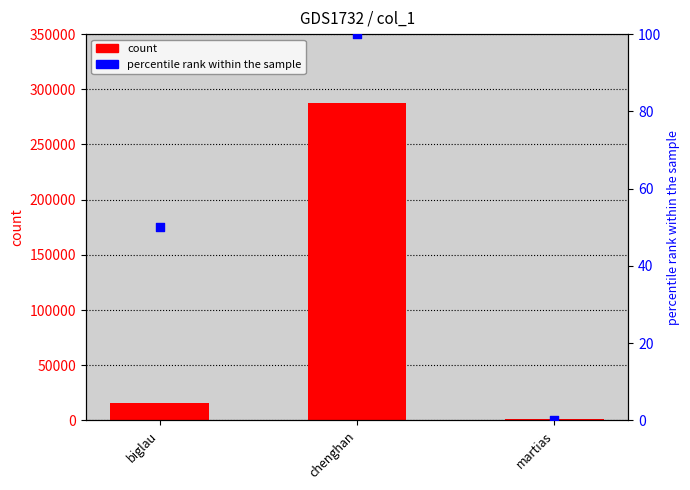

Is the value of percentile rank within the sample at biglau greater than the value of count at biglau?

No